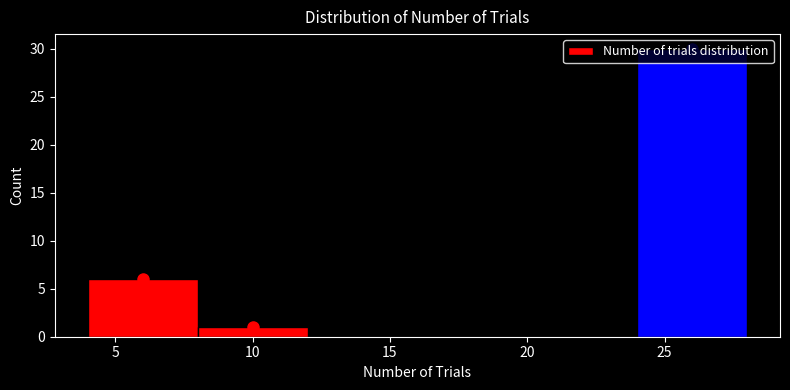

Reading left to right, list every bar in this chart as the range it spans on the x-axis followed by its height. The values are not printed on the chart, so give them approximately, as read against the axis.

4 to 8: 6
8 to 12: 1
12 to 16: 0
16 to 20: 0
20 to 24: 0
24 to 28: 30